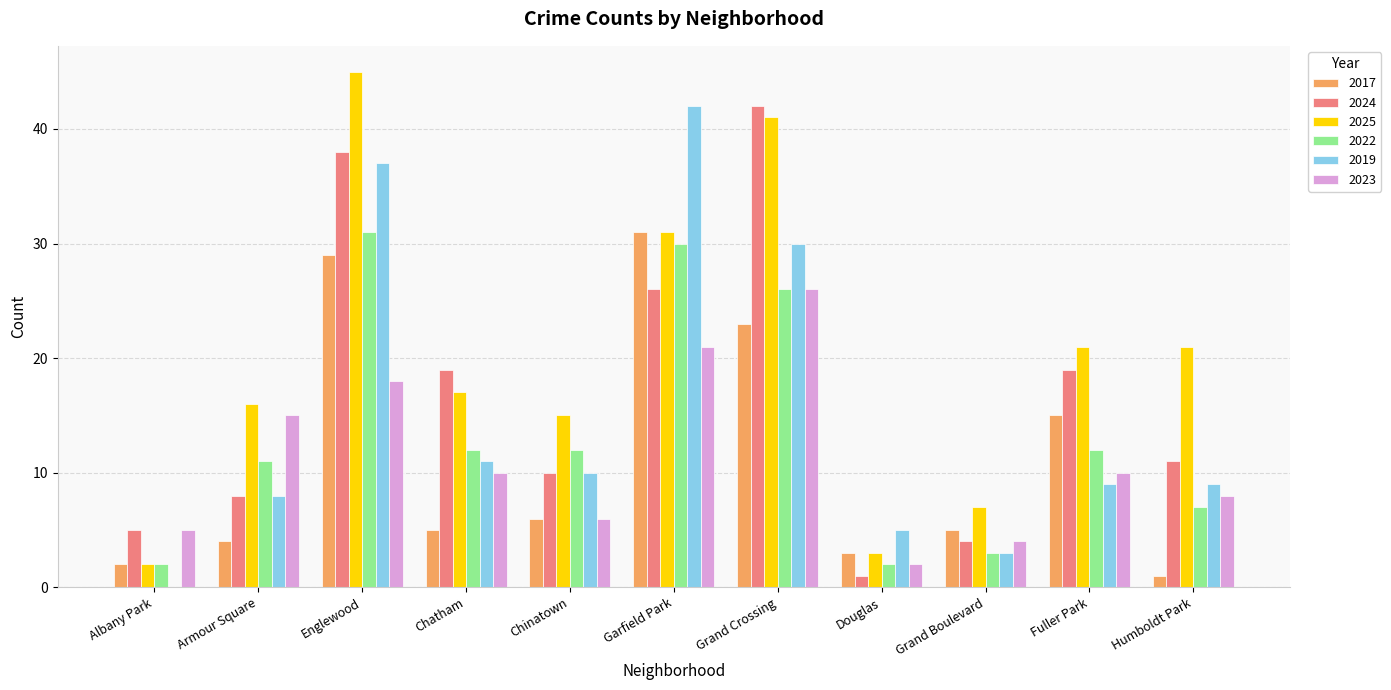

What are all the series names shown in the legend?

2017, 2024, 2025, 2022, 2019, 2023